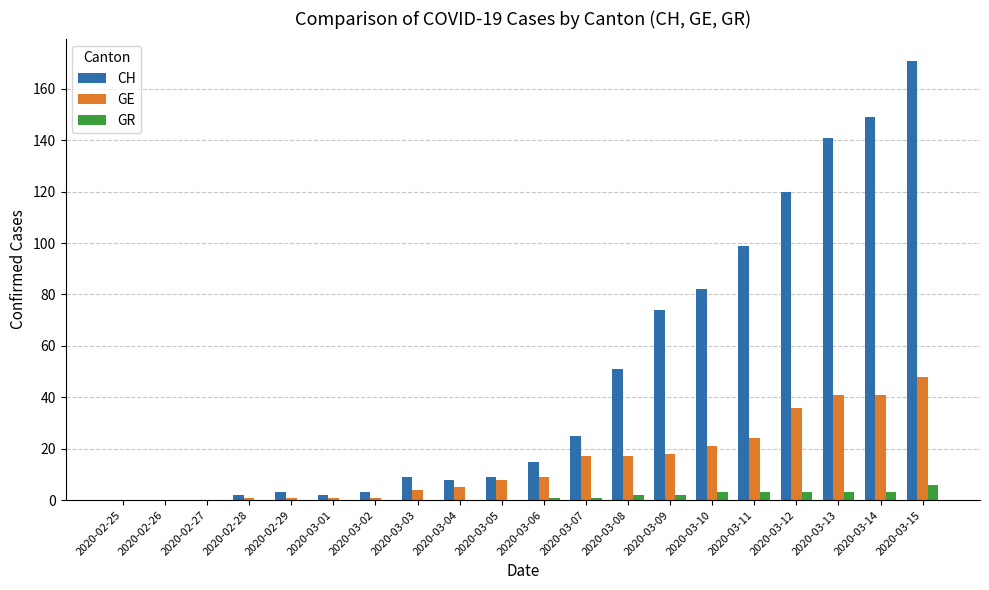

The GE series shows 27 at 2020-03-09. True or false?

False